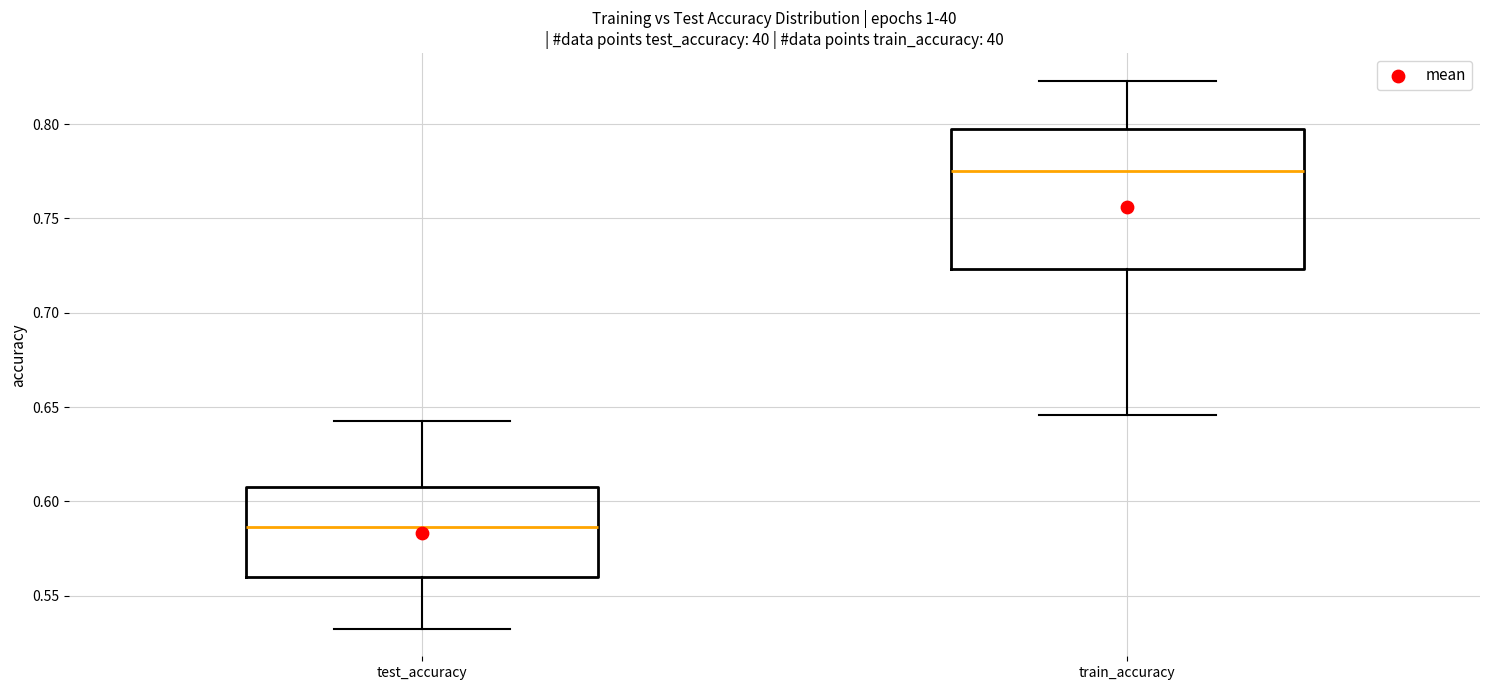

Which box's median line is the lowest?

test_accuracy